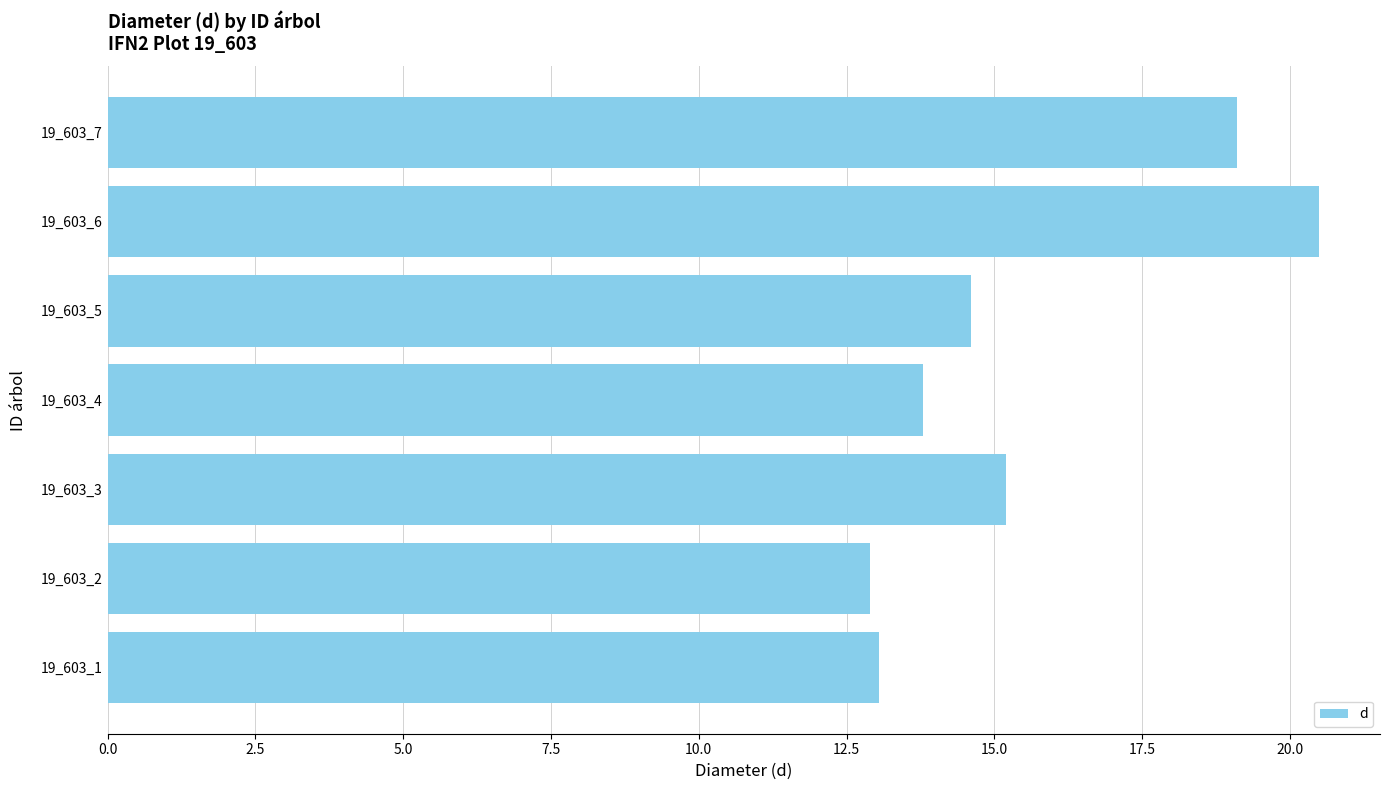

What is the smallest value displayed?

12.9